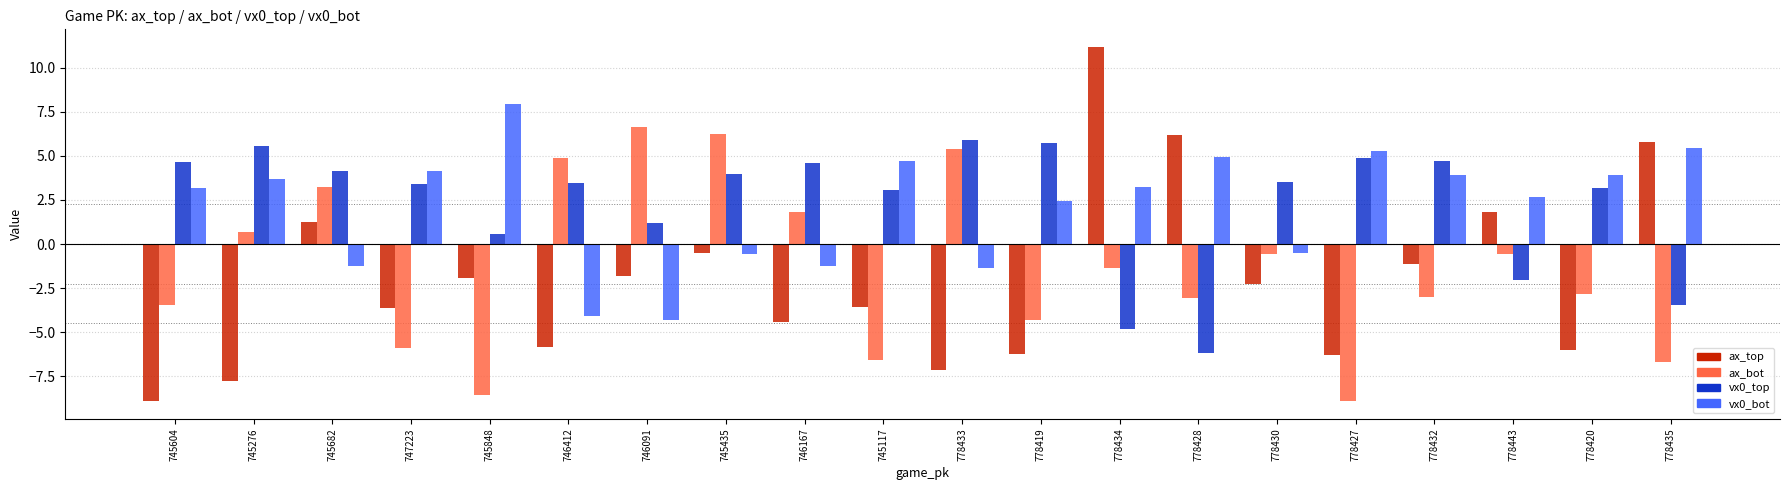

What are all the series names shown in the legend?

ax_top, ax_bot, vx0_top, vx0_bot